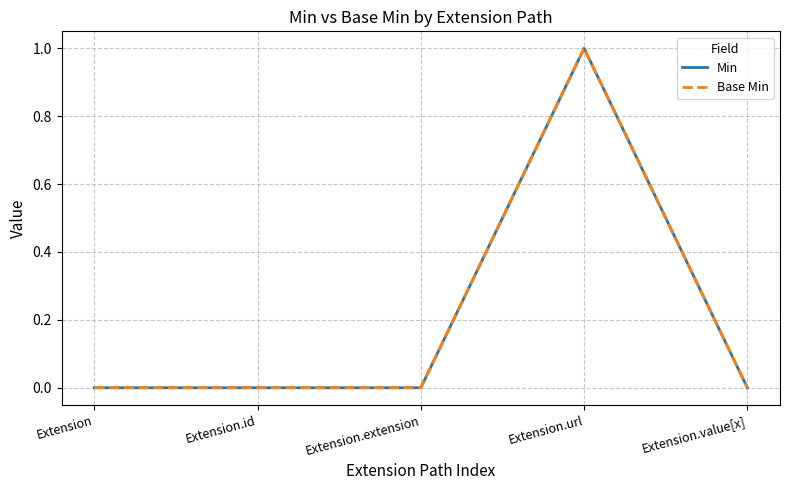

Does the chart display data point markers on the line(s)?

No